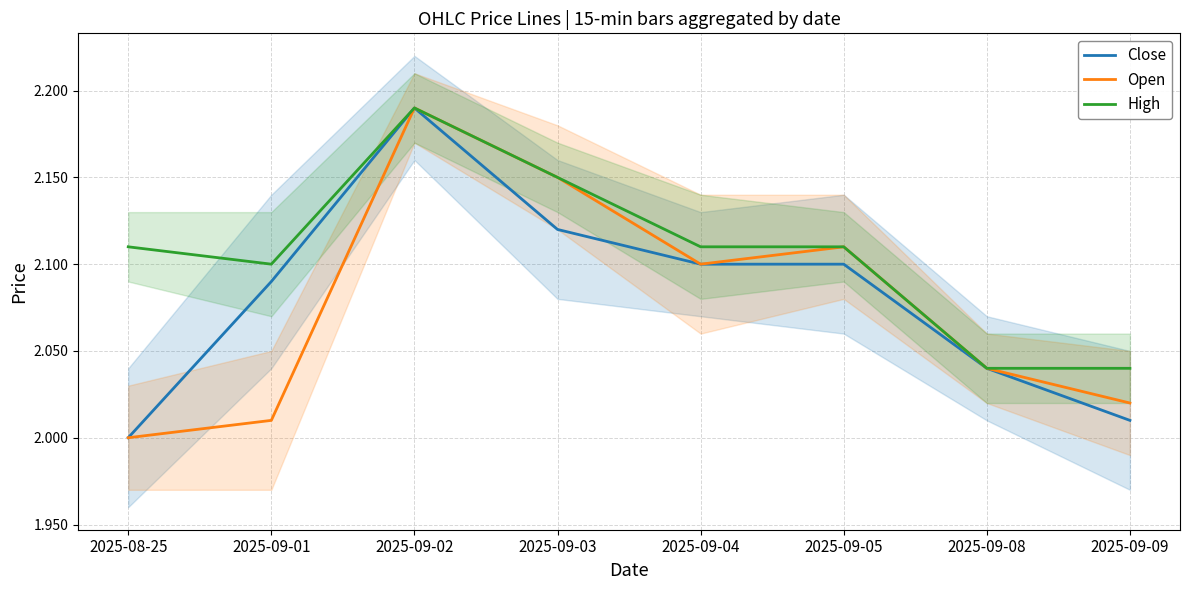

True or false: Close and High cross at least once.

False